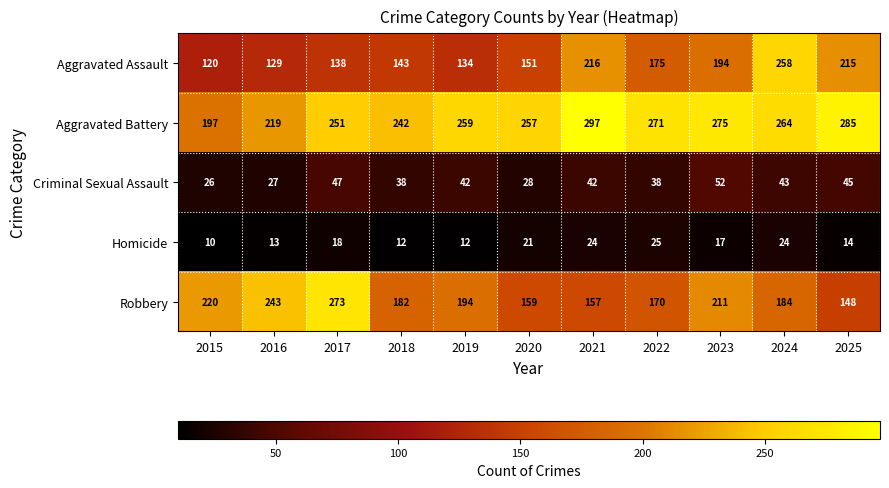

Which series changed the most between 2015 and 2017?

Aggravated Battery